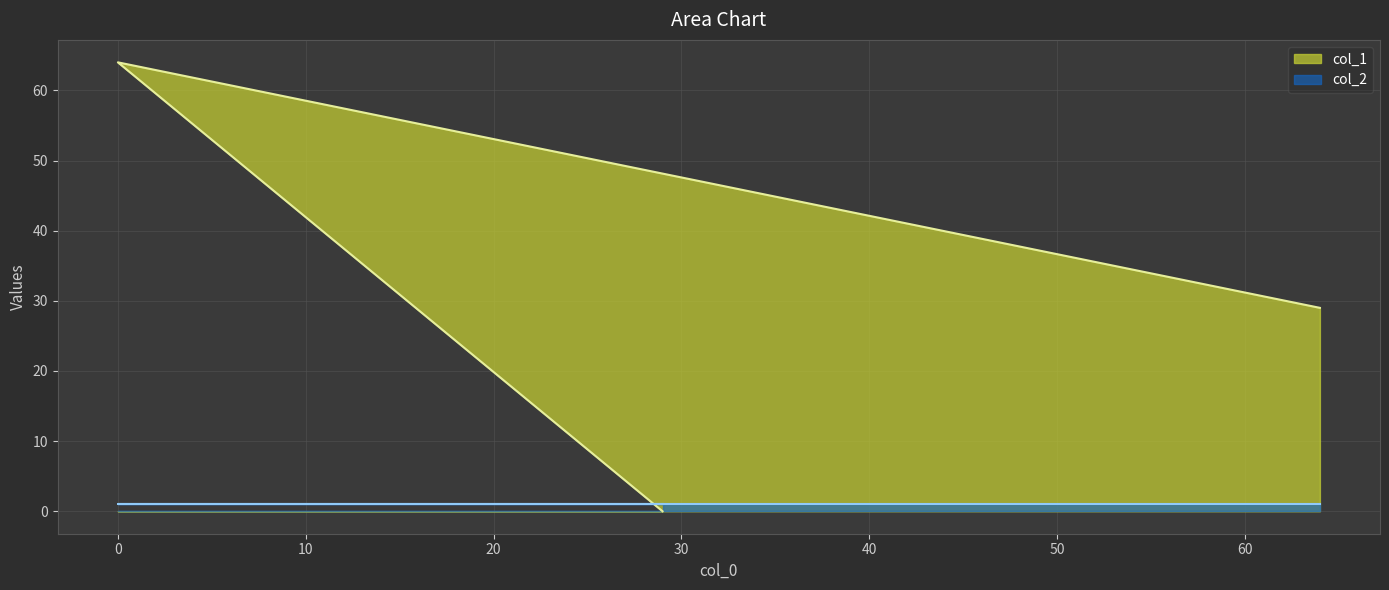

The chart shows a value of 41 at 64. True or false?

False